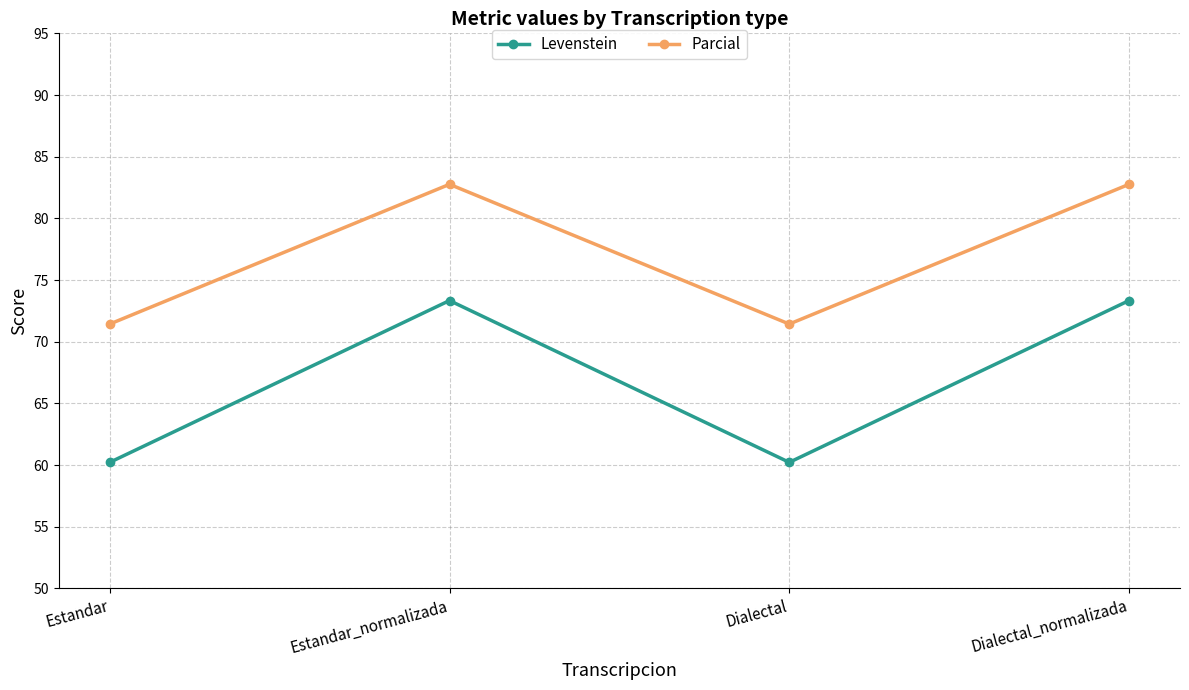

What is the difference between the Levenstein values at Dialectal and Dialectal_normalizada?

13.1